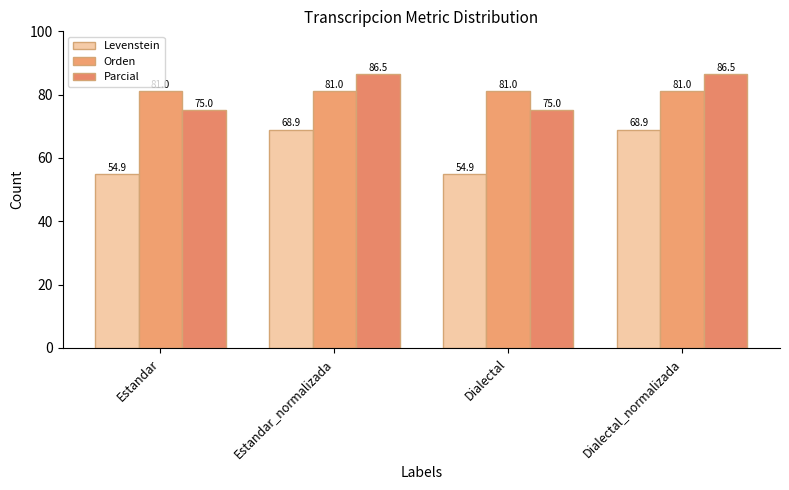

Read the Levenstein value at Estandar_normalizada.

68.9